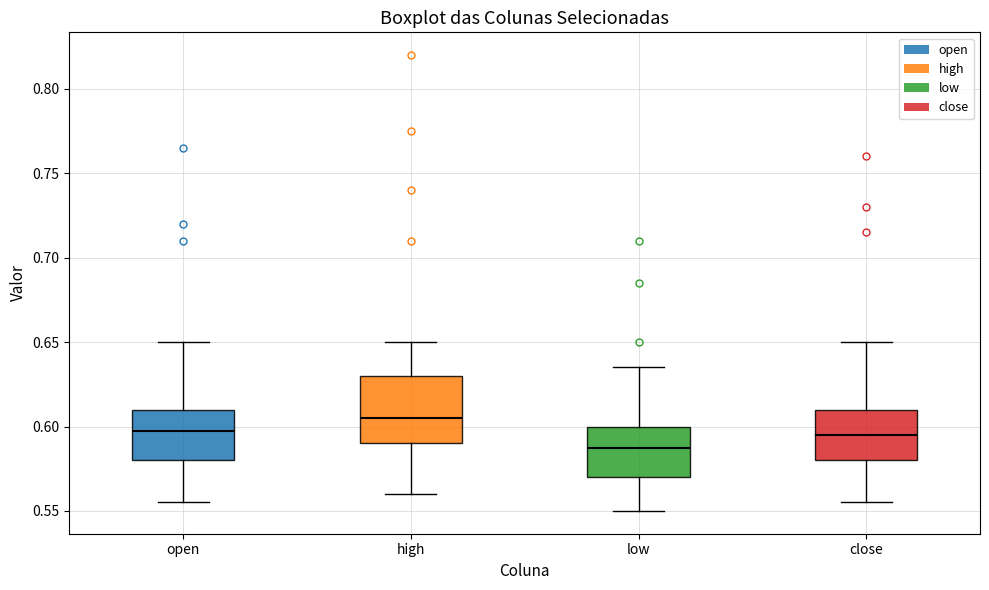

Comparing the boxes themselves (not the whiskers), which one is the tallest?

high